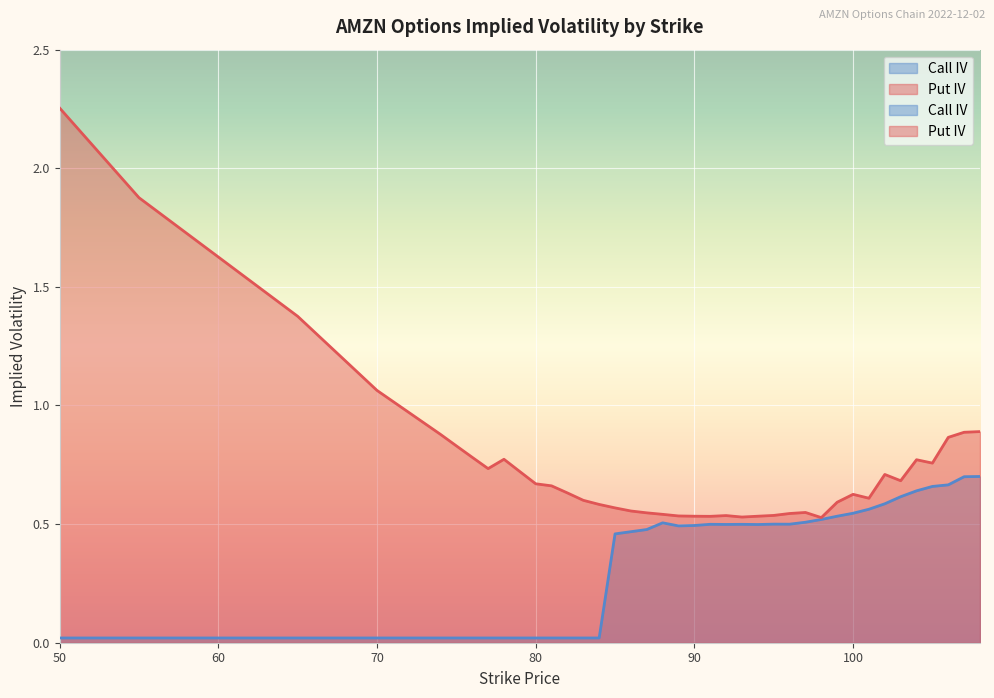

Where is Call IV nearest to the value 0?

50